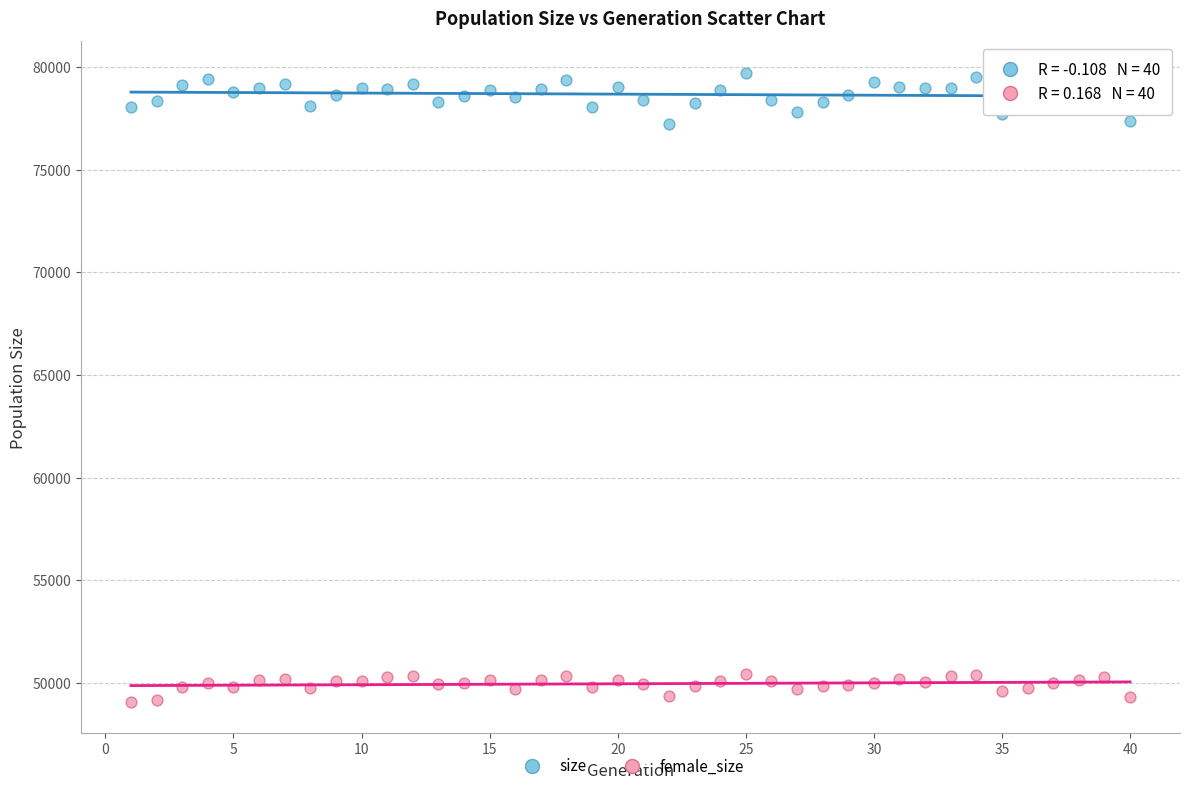

What are all the series names shown in the legend?

size, female_size